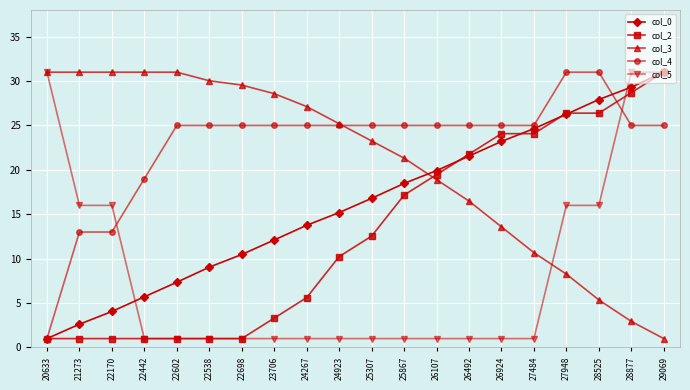

Read the col_0 value at 27948.

26.3